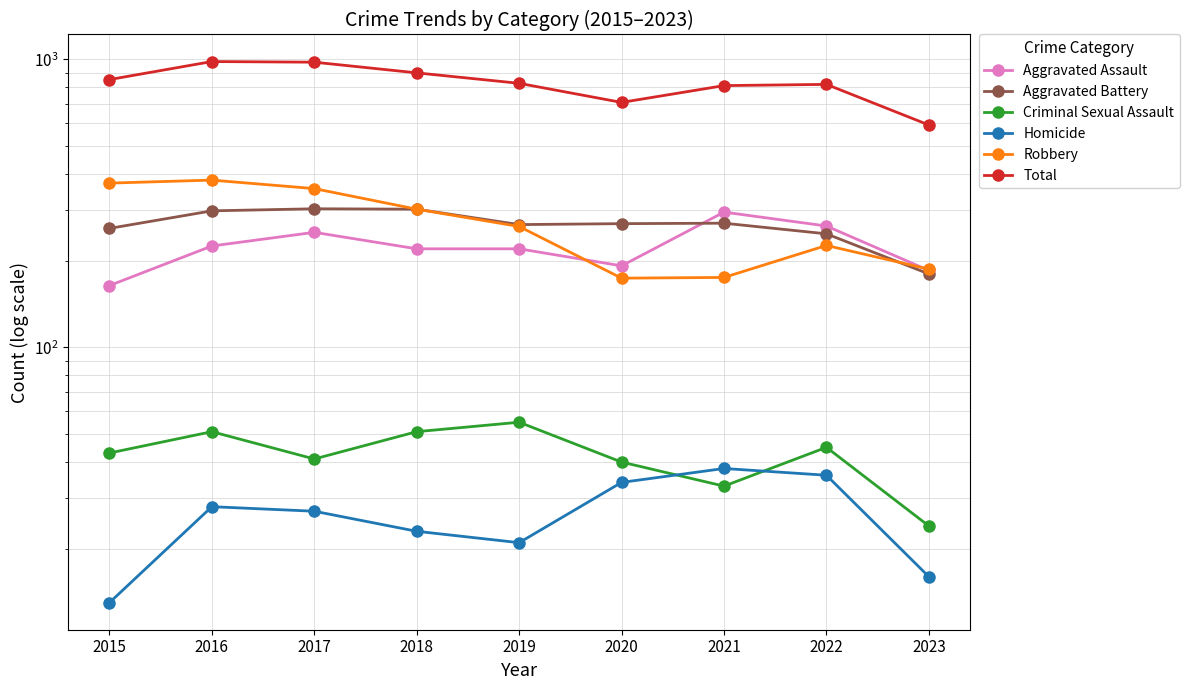

What is the value of the Criminal Sexual Assault point at the 8th from the left?

45